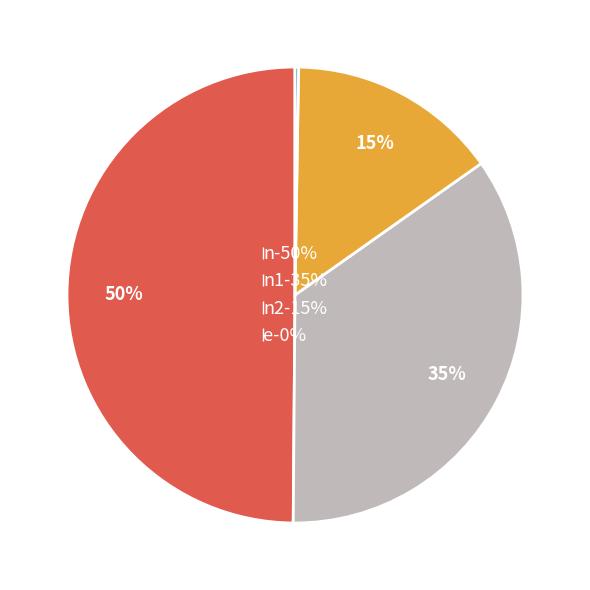

To the nearest percent, what is the difference between the largest and smallest slice percentages?

50%